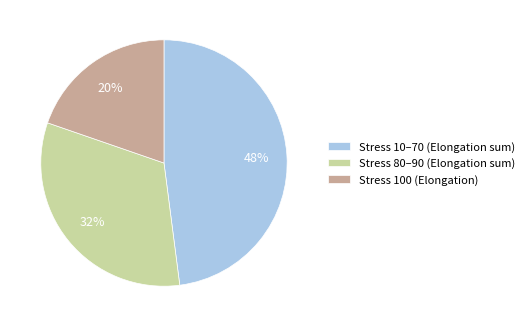

To the nearest percent, what is the average slice percentage?

33%